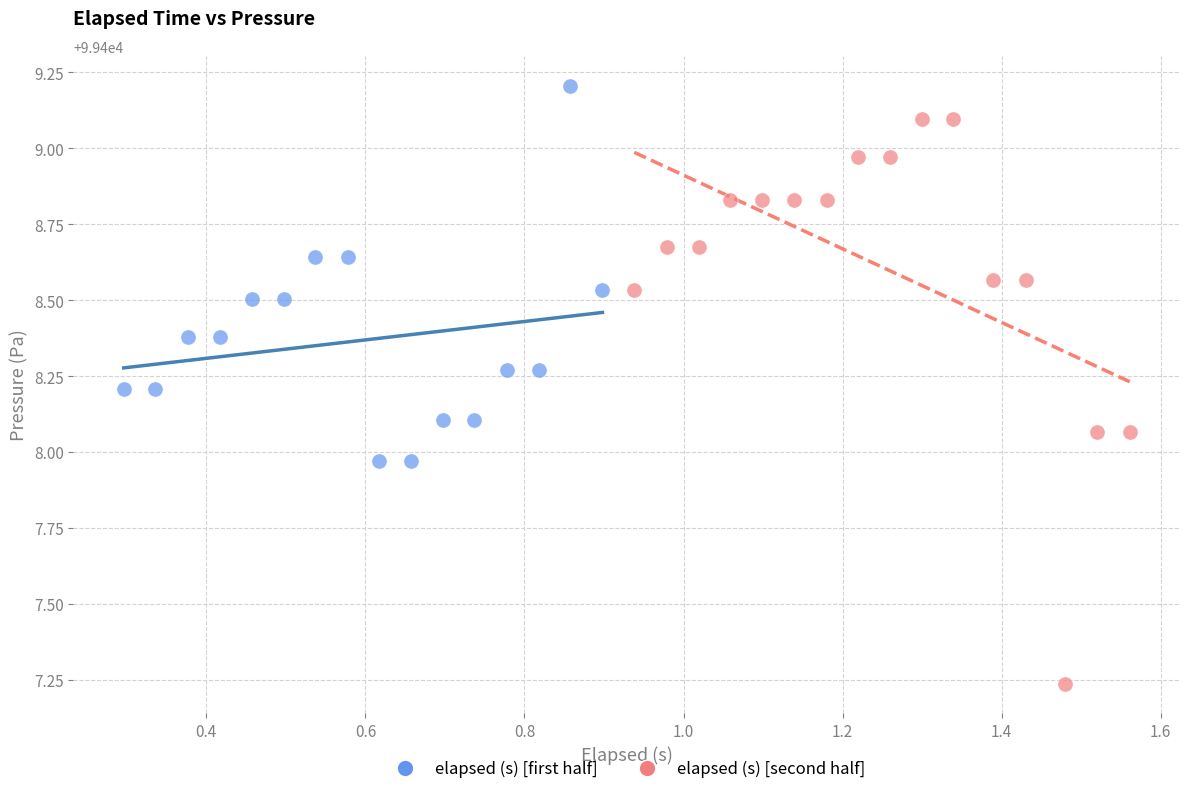

What are all the series names shown in the legend?

elapsed (s) [first half], elapsed (s) [second half]